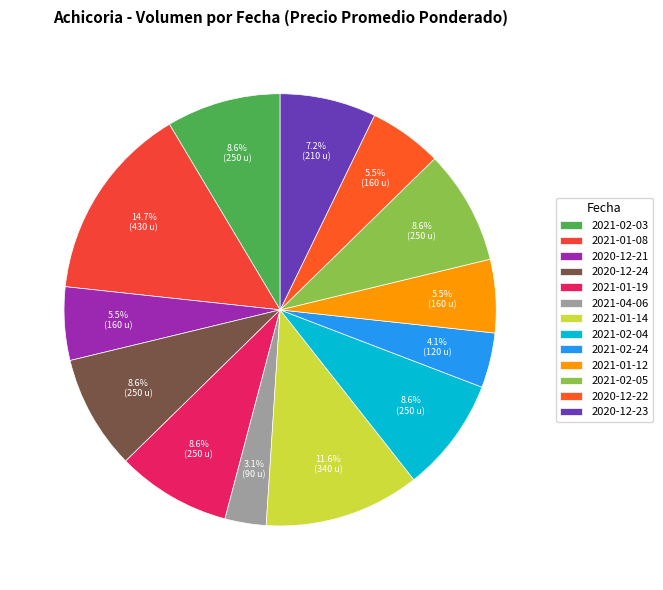

To the nearest percent, what portion does 2021-01-19 represent?

9%